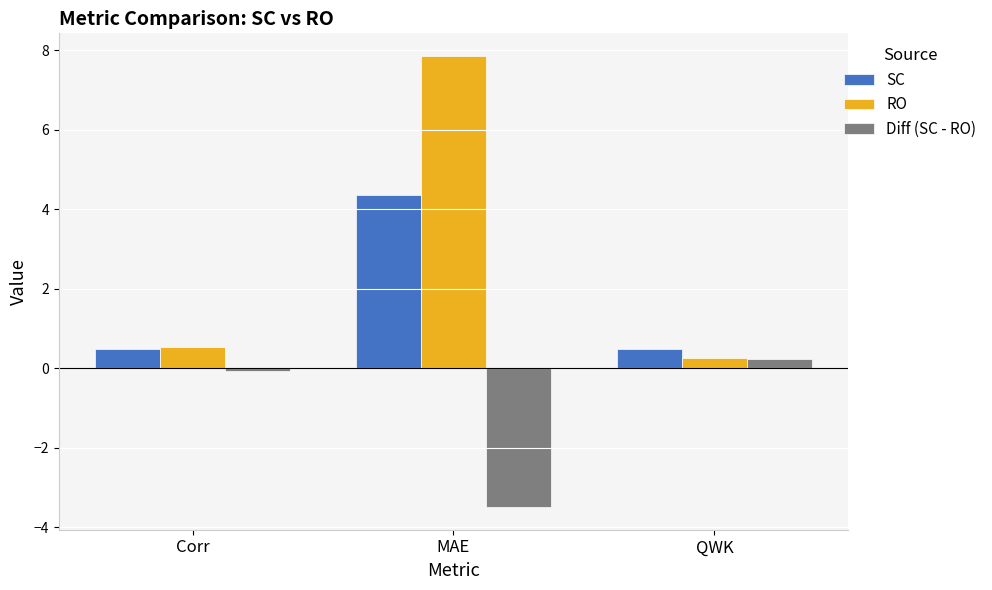

Which category has the lowest value in the RO series?

QWK